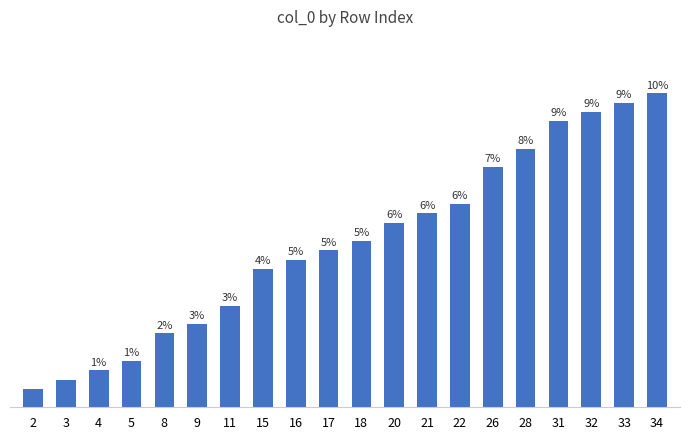

Rank the categories by value from lowest to highest.

2, 3, 4, 5, 8, 9, 11, 15, 16, 17, 18, 20, 21, 22, 26, 28, 31, 32, 33, 34